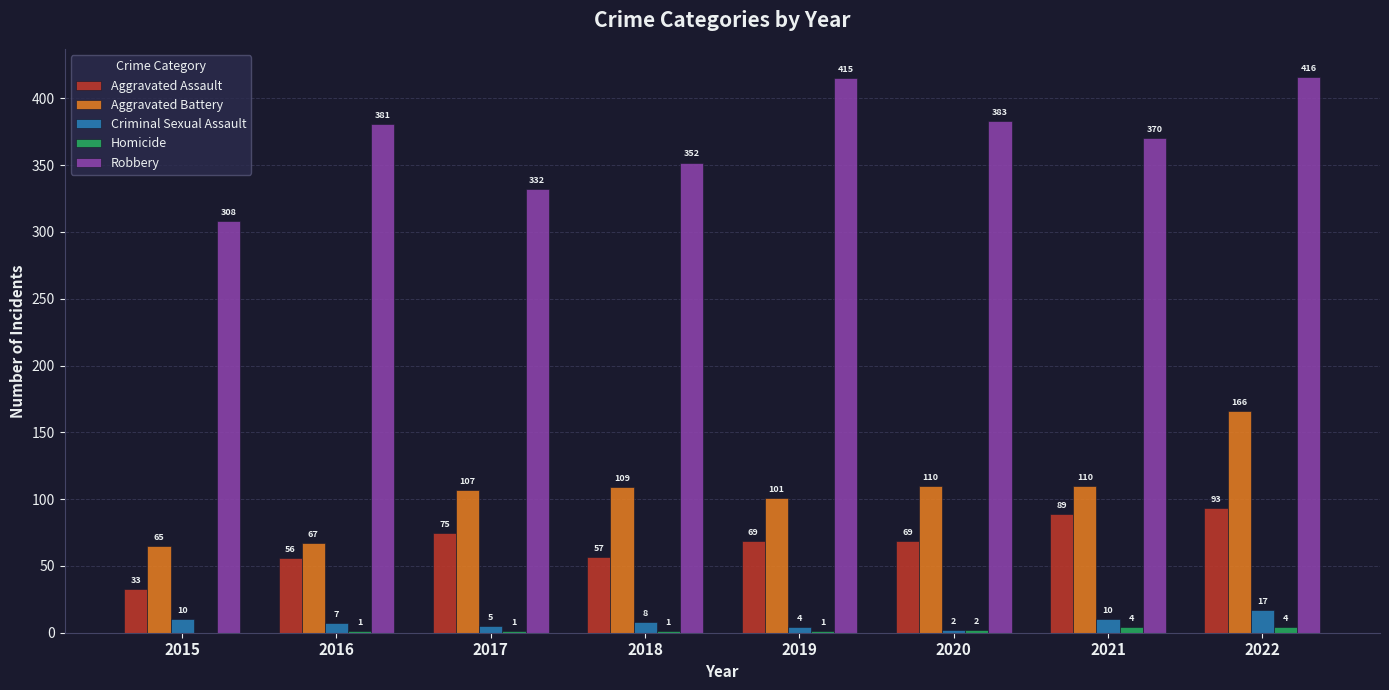

True or false: Aggravated Assault has a value of 41 at 2020.

False